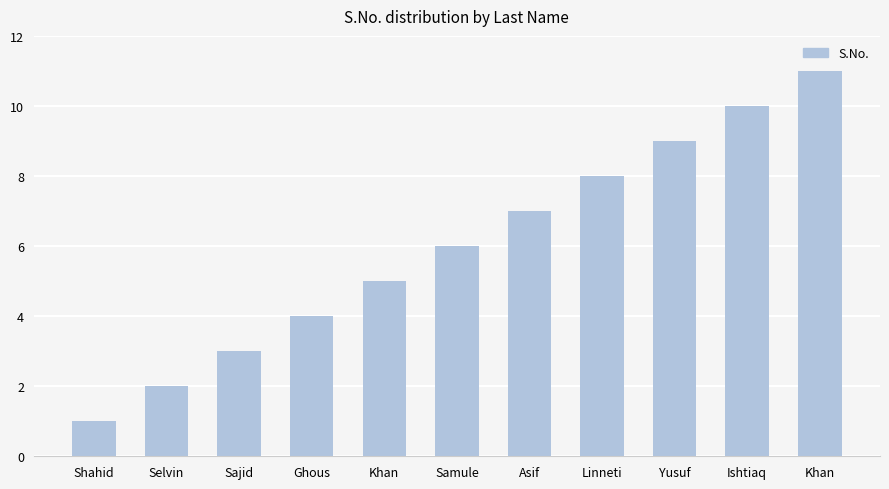

Reading right to left, list all the values displayed in this chart.

Khan=11	Ishtiaq=10	Yusuf=9	Linneti=8	Asif=7	Samule=6	Khan=5	Ghous=4	Sajid=3	Selvin=2	Shahid=1